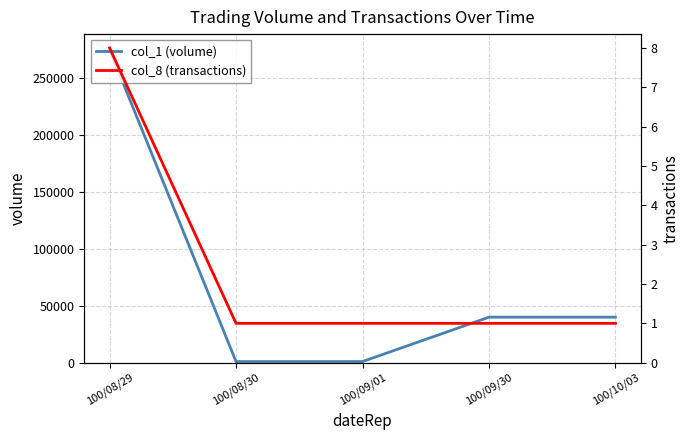

At which category does the chart reach its peak across all series?

100/08/29